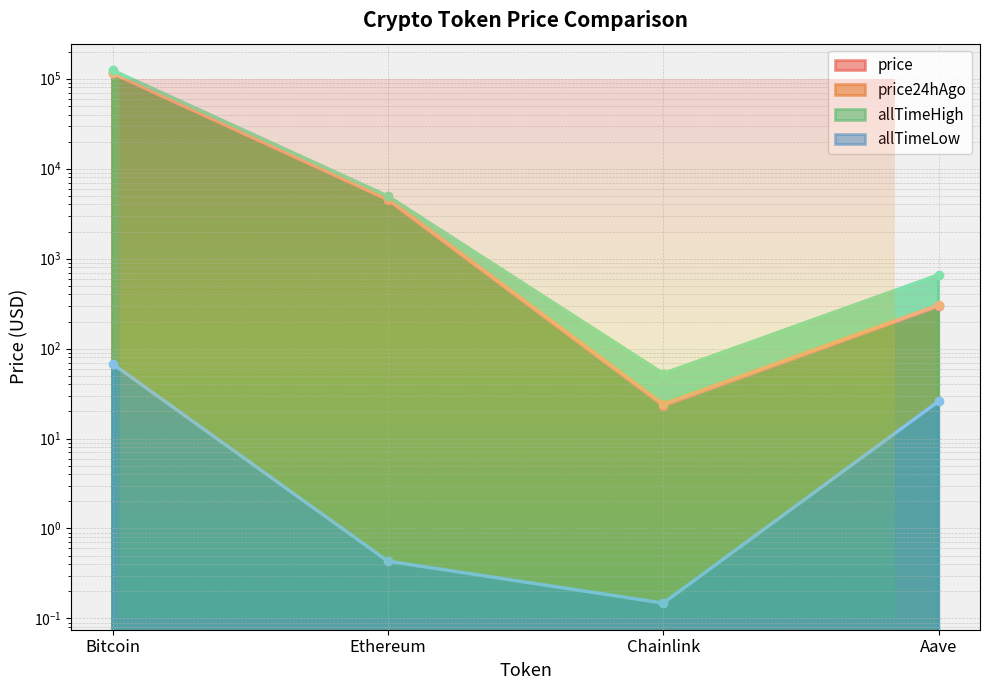

How many values in the allTimeHigh series are below 4946?

2